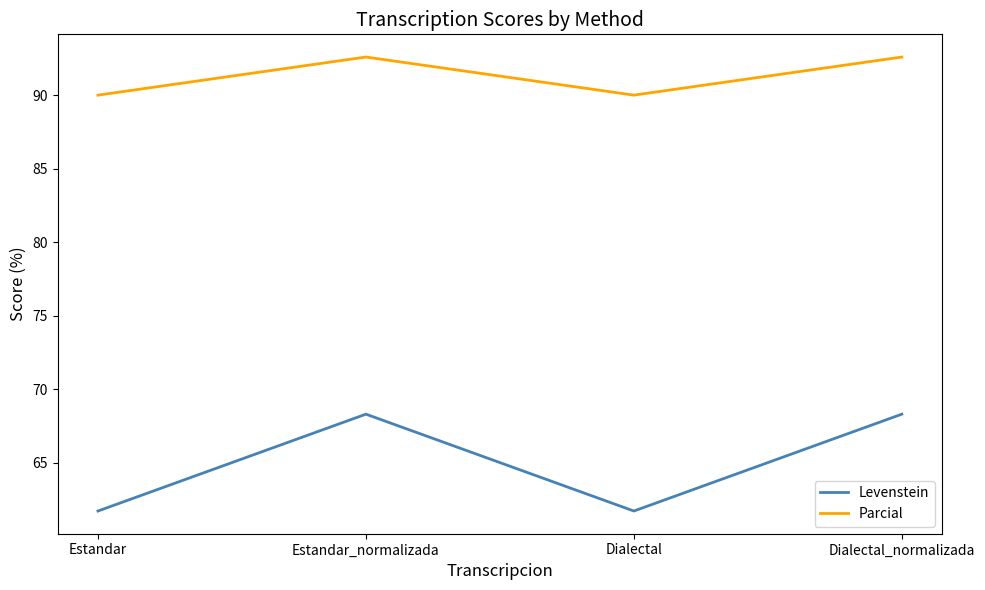

What are all the series names shown in the legend?

Levenstein, Parcial